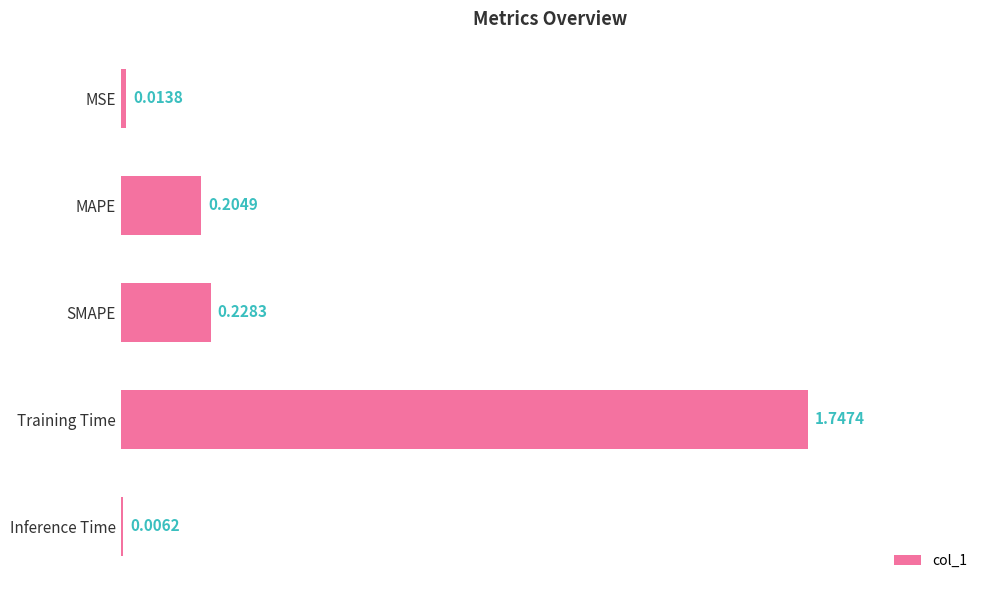

What is the sum of all values?

2.2